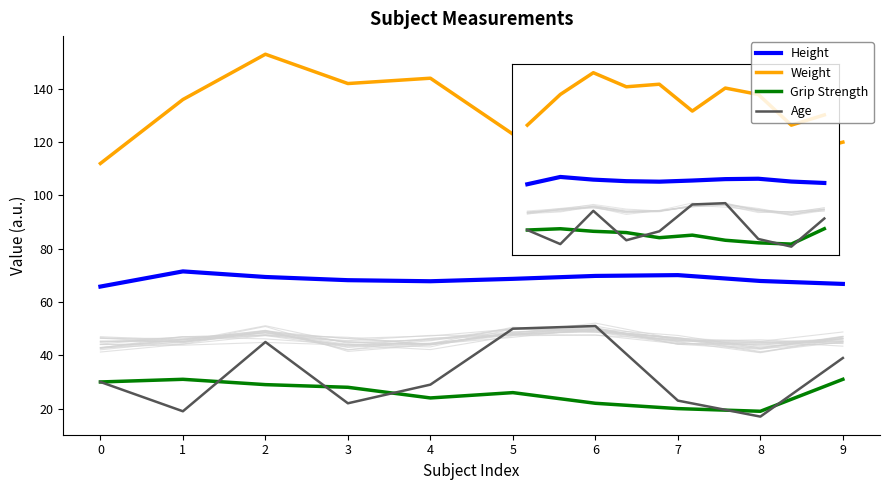

At which label is Height closest to 68?

8